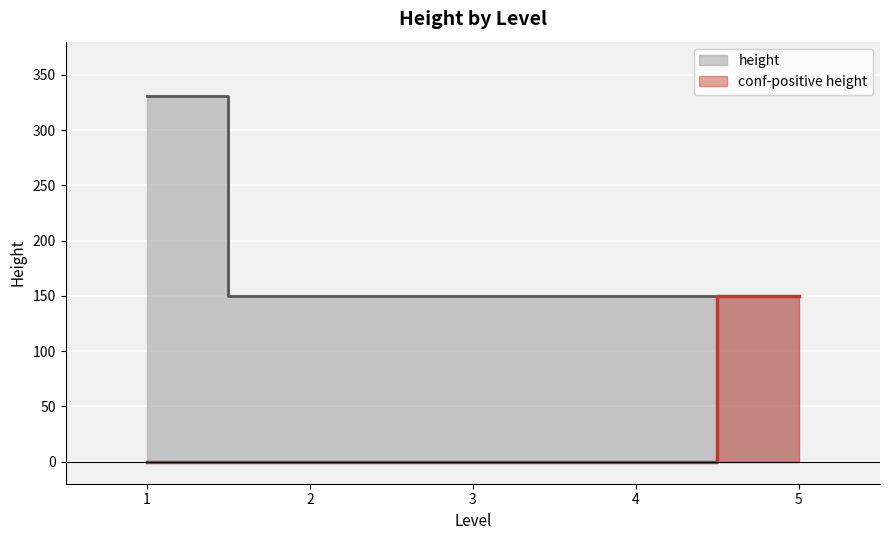

What is the label of the 6th point from the left?

2